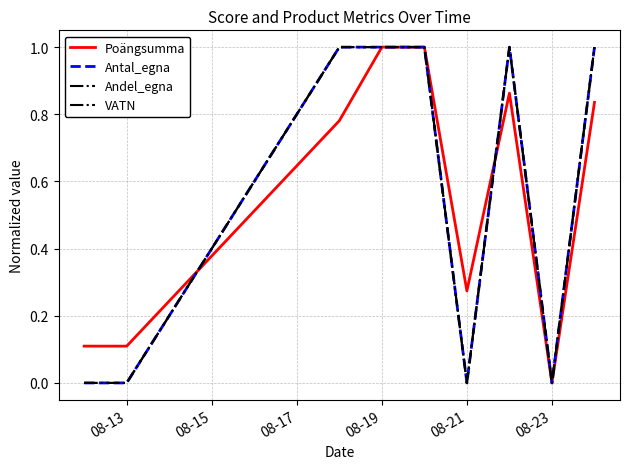

Where is VATN nearest to the value 0?

08-13